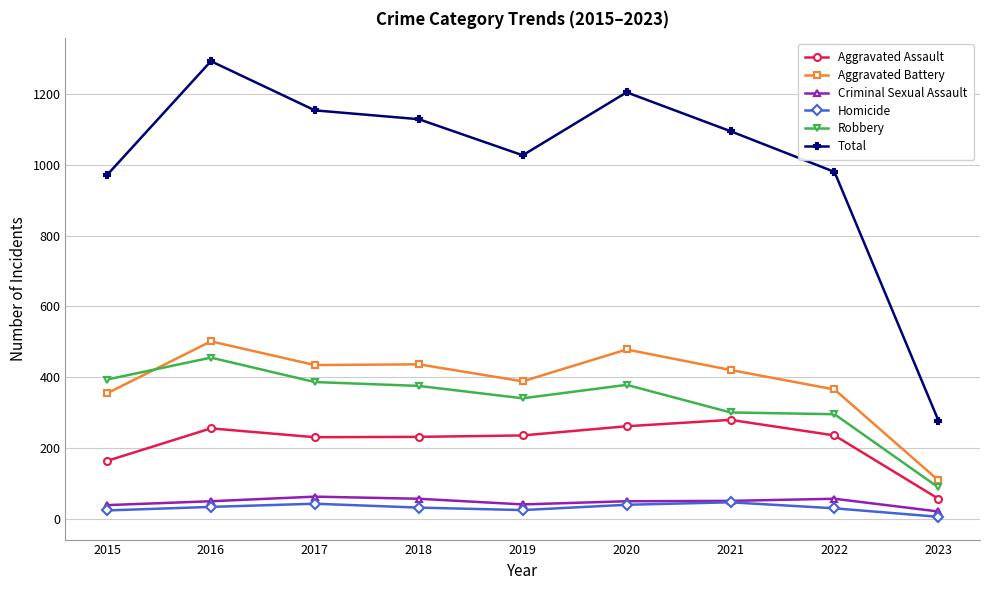

Which series has the largest total across all categories?

Total